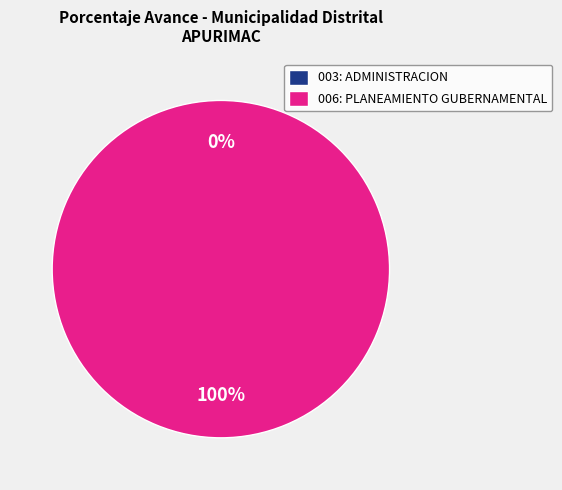

What percentage is the 006: PLANEAMIENTO GUBERNAMENTAL slice, to the nearest percent?

100%